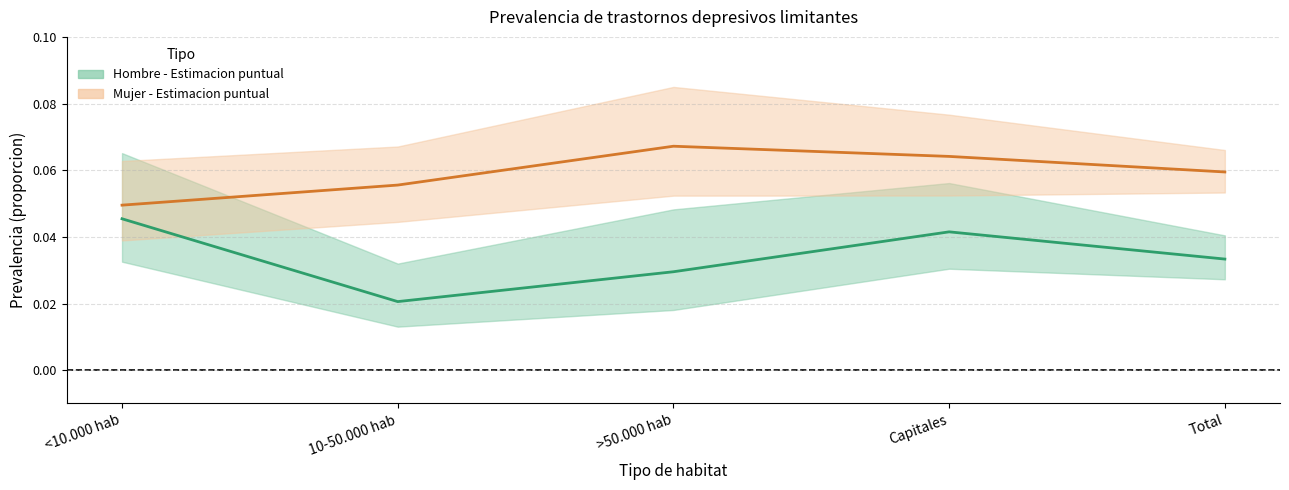

Is it true that Mujer - Estimacion puntual equals 0.1 at Total?

False